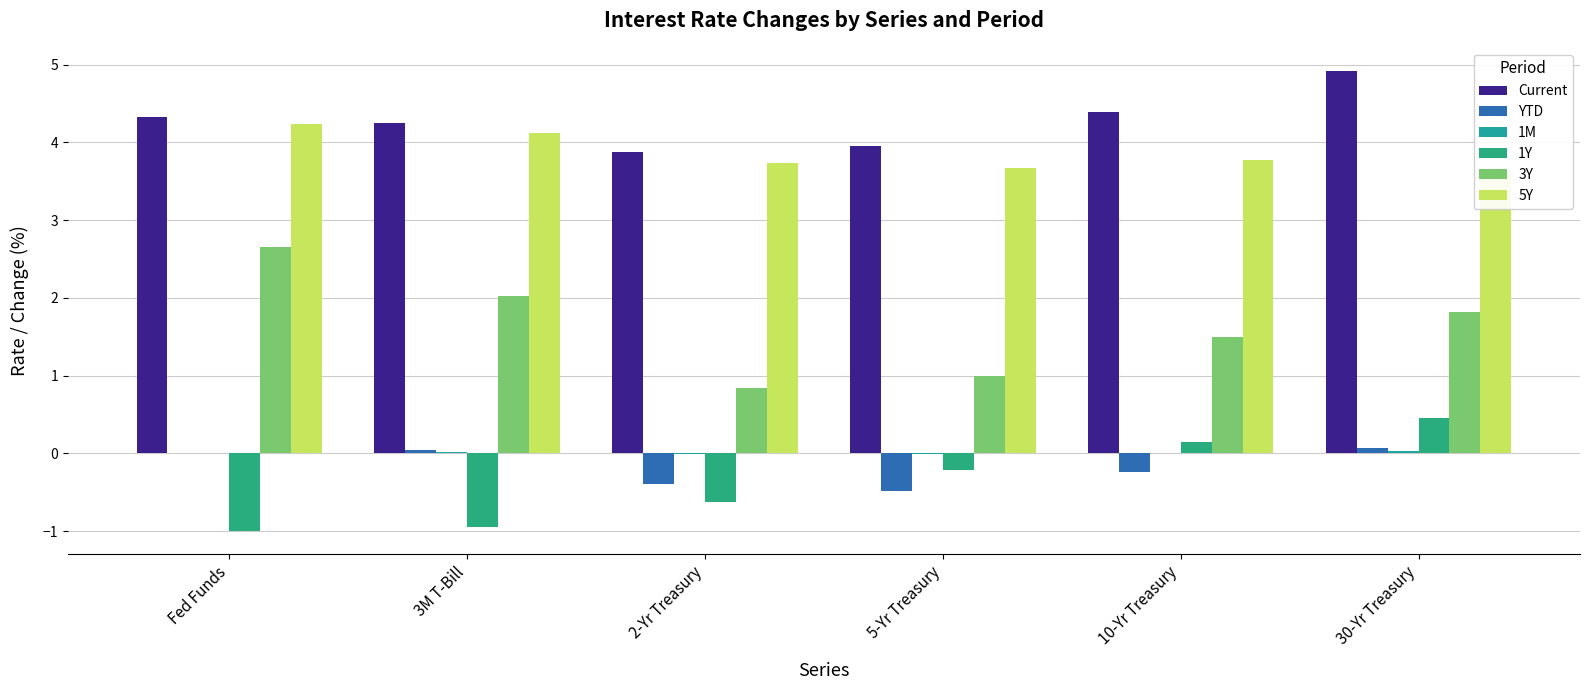

Between Fed Funds and 5-Yr Treasury, which series saw the biggest shift?

3Y